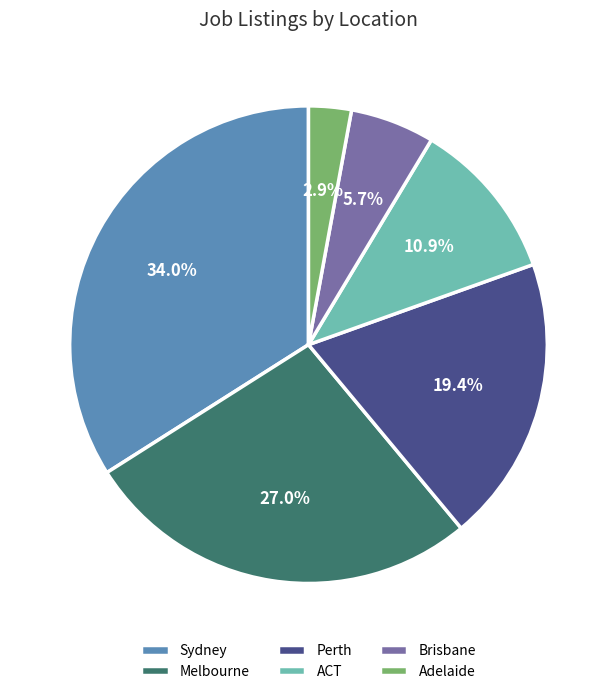

Which slice is the smallest?

Adelaide